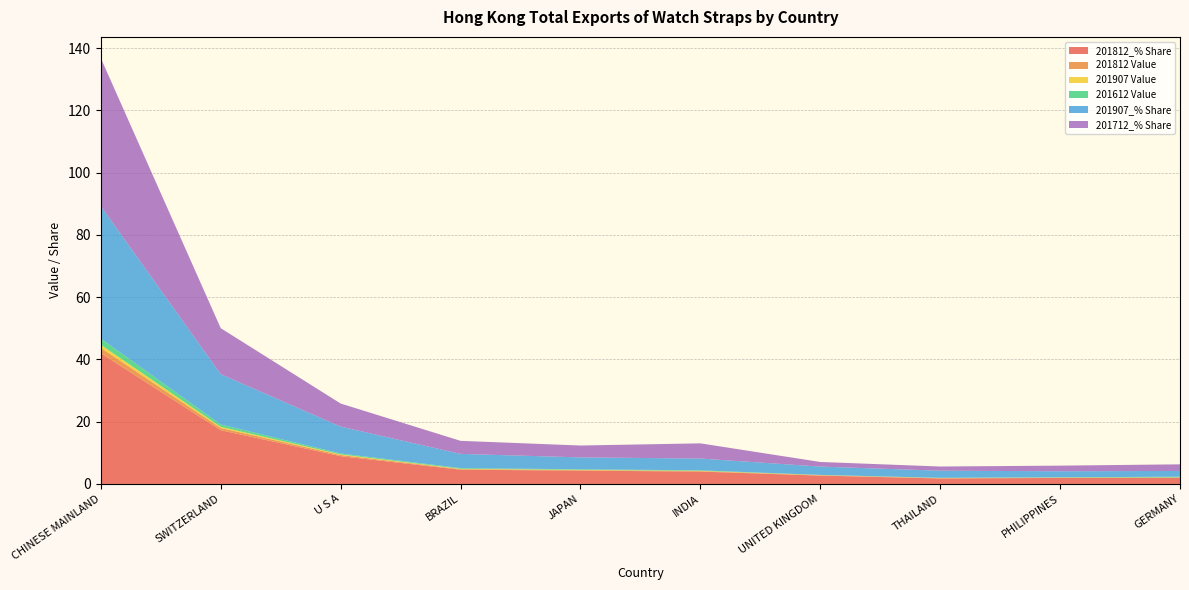

Reading left to right, list all the values displayed in this chart.

201812_% Share: 42.0	17.3	8.9	4.6	4.3	4.0	2.7	1.8	1.9	2.0
201812 Value: 1.8	0.7	0.4	0.2	0.2	0.2	0.1	0.1	0.1	0.1
201907 Value: 1.0	0.4	0.2	0.1	0.1	0.1	0.1	0.1	0.0	0.0
201612 Value: 2.0	0.8	0.3	0.2	0.2	0.2	0.0	0.1	0.1	0.2
201907_% Share: 42.5	16.1	8.6	4.6	3.8	3.8	2.7	2.3	1.9	1.8
201712_% Share: 47.5	14.8	7.4	4.2	3.8	4.9	1.5	1.3	1.8	2.1